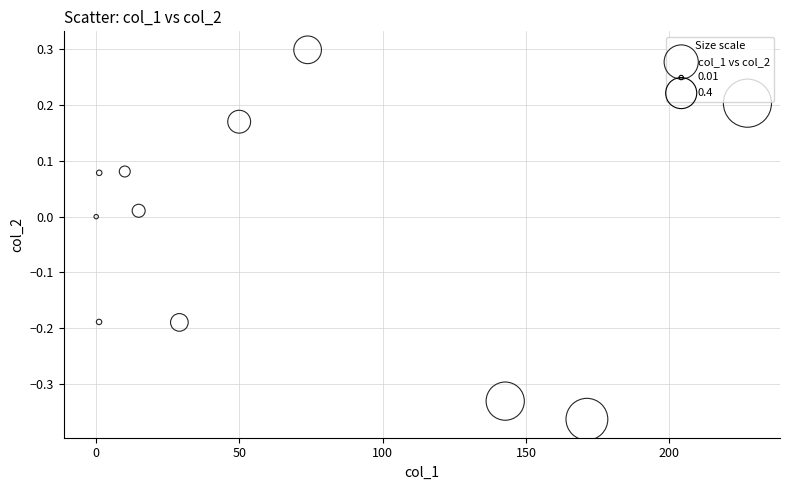

What is the range of X values (max minus min)?

227.3